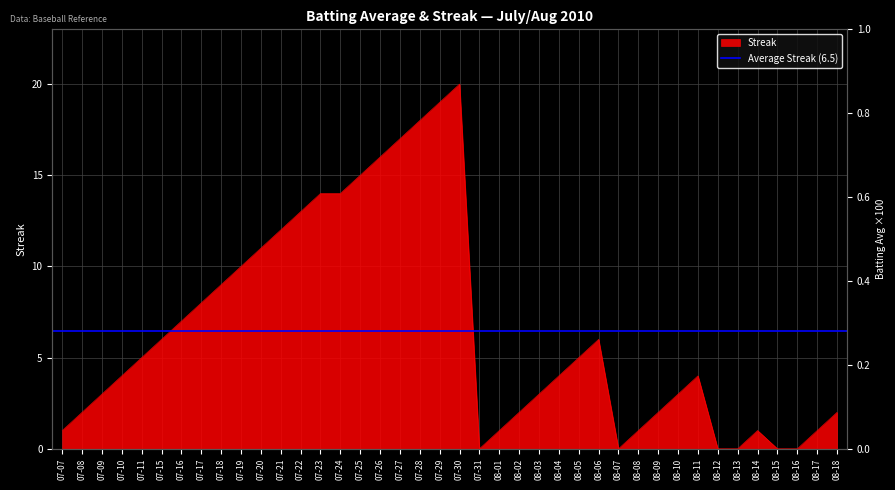

What is the difference between the values at 07-10 and 07-27?

13